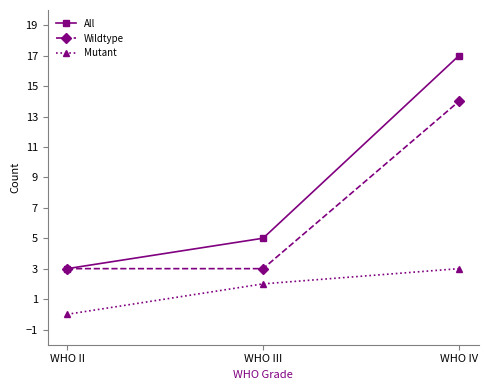

Rank the series by their average value, from highest to lowest.

All, Wildtype, Mutant